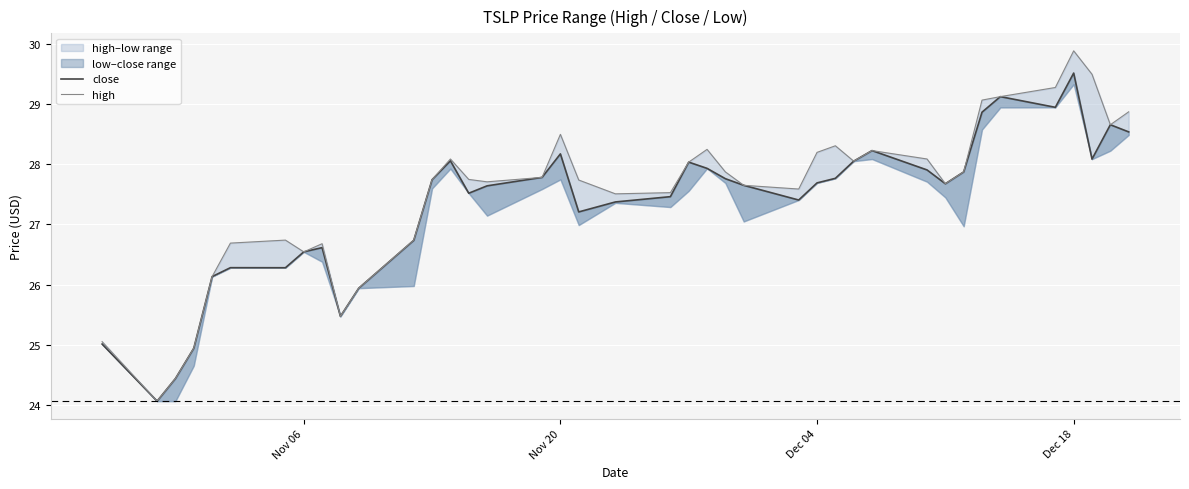

How many data points in high are less than 27?

12